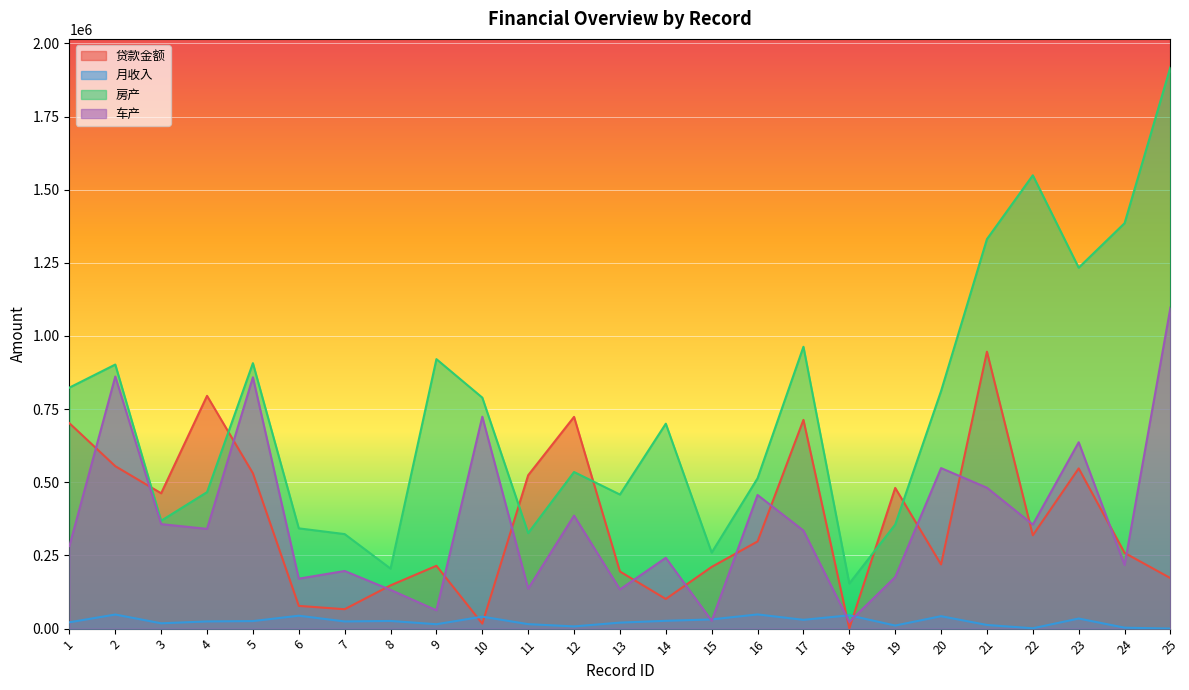

How many interior local peaks does the 贷款金额 series have?

7